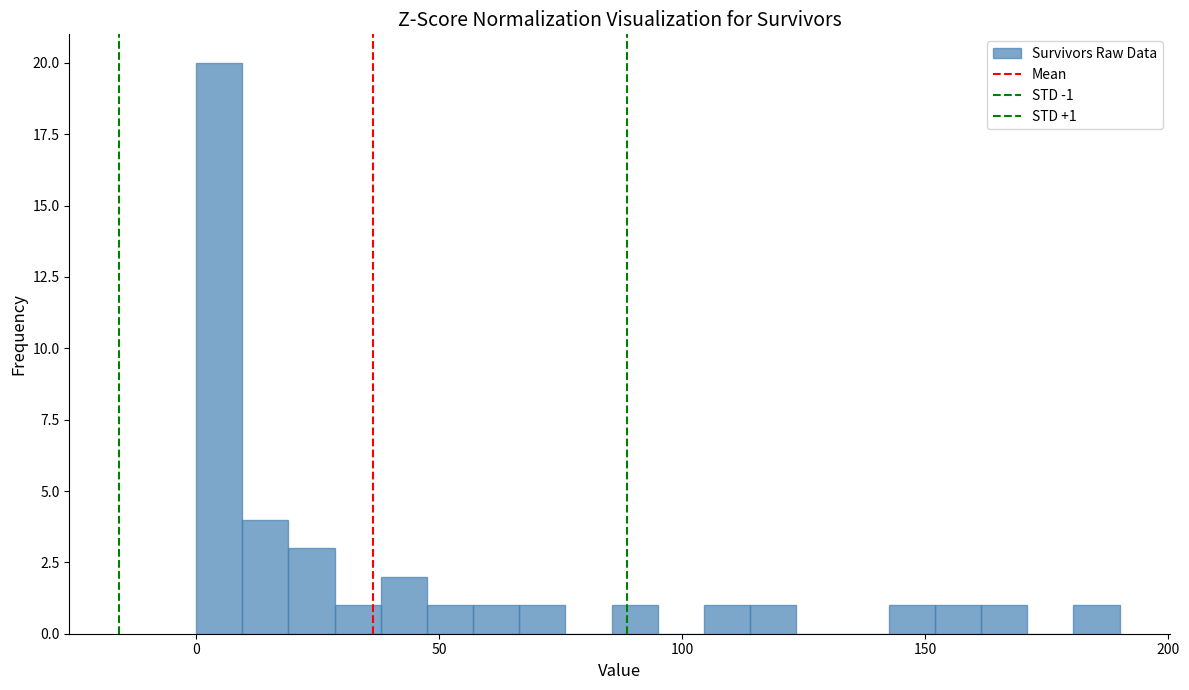

Around what value on the x-axis is the tallest bar? Give the approximate position of its centre, as read against the axis.

5